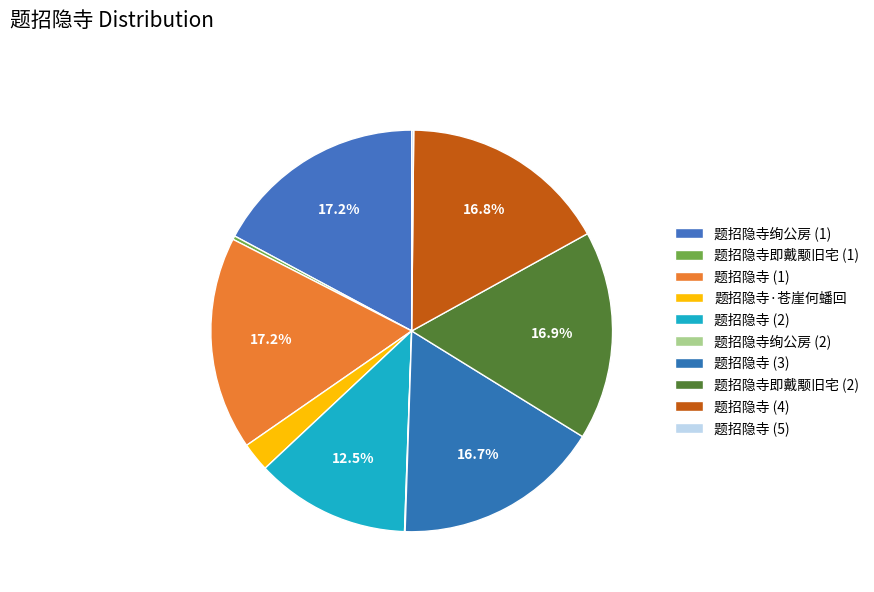

Rank the categories by value from highest to lowest.

题招隐寺 (1193074), 题招隐寺绚公房 (1191934), 题招隐寺即戴颙旧宅 (1170310), 题招隐寺 (1166059), 题招隐寺 (1159958), 题招隐寺 (864489), 题招隐寺·苍崖何蟠回, 题招隐寺即戴颙旧宅 (20495), 题招隐寺 (11236), 题招隐寺绚公房 (3402)